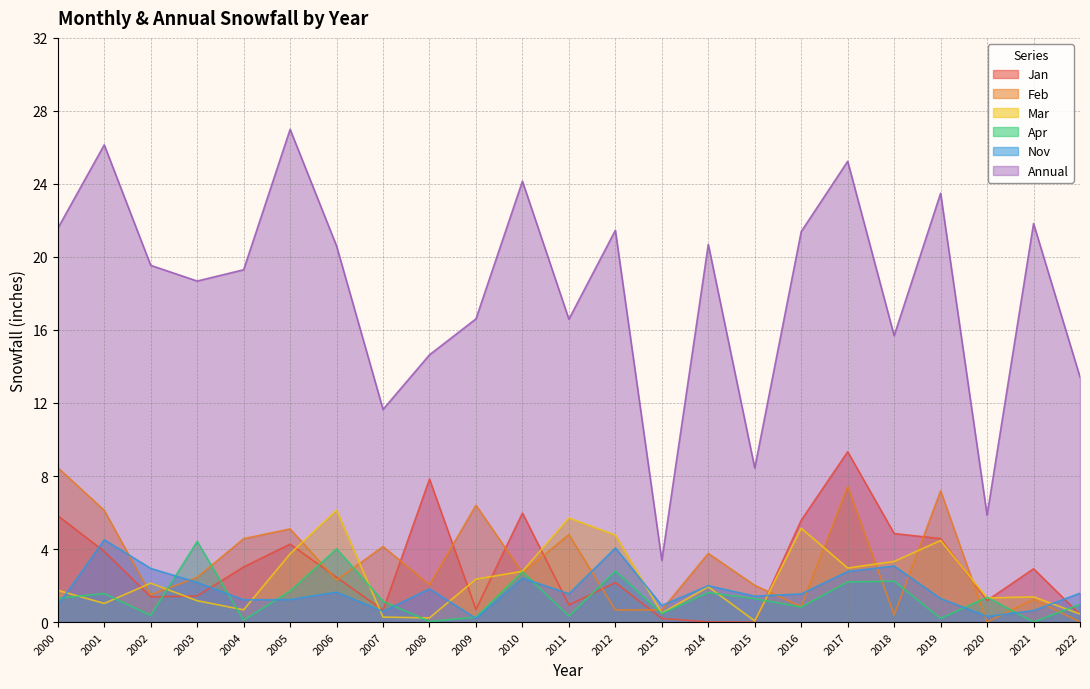

At which label does Jan first exceed 2?

2000